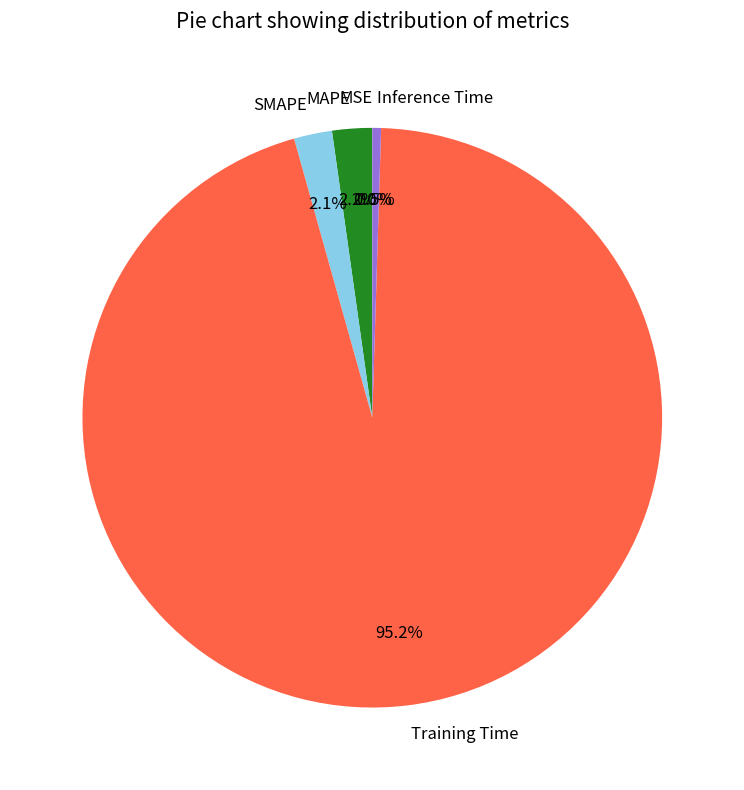

What percentage is NOT represented by Training Time?

4.8%